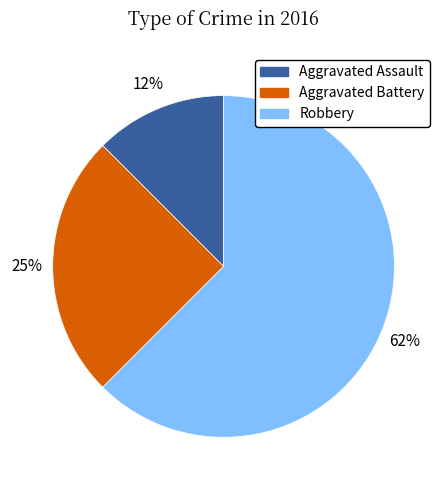

Between Aggravated Assault and Robbery, which is larger?

Robbery